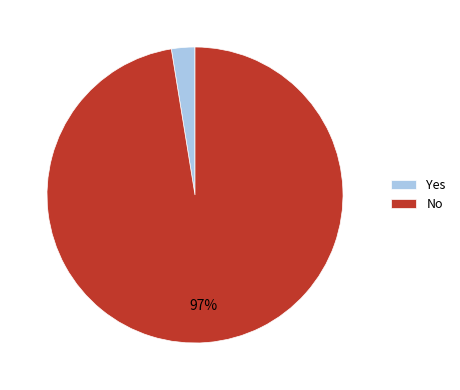

How many slices are in this pie chart?

2